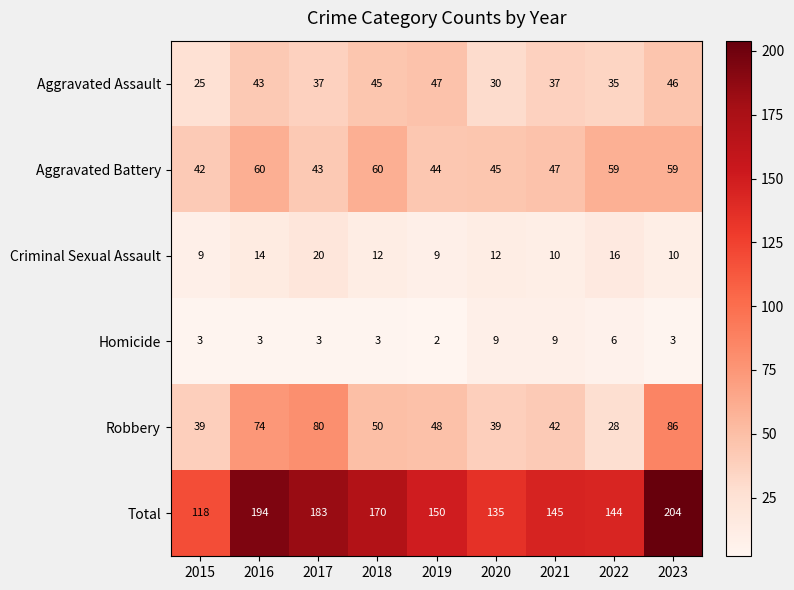

Which category has the lowest value in the Robbery series?

2022